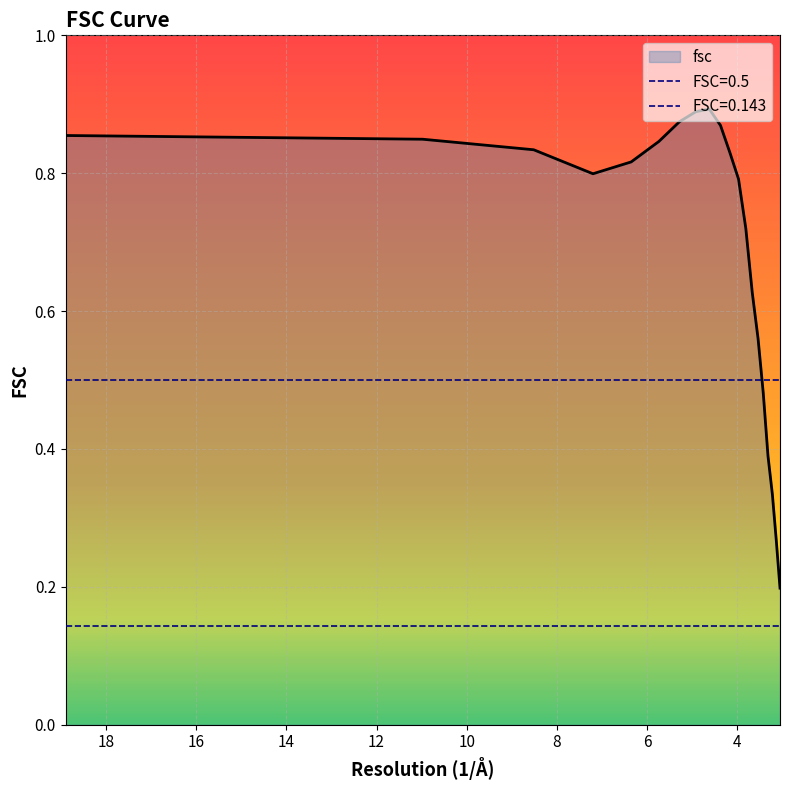

At which category does the data reach its first local valley?

7.19815750749